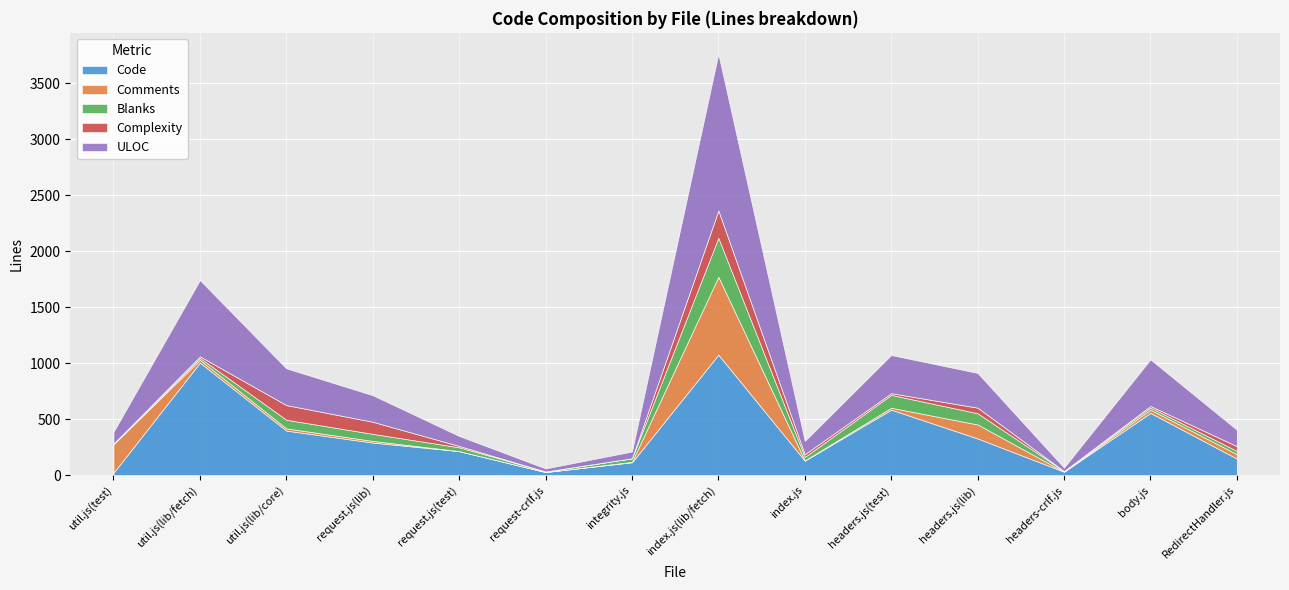

List the series in order of their peak value, lowest first.

Complexity, Blanks, Comments, Code, ULOC